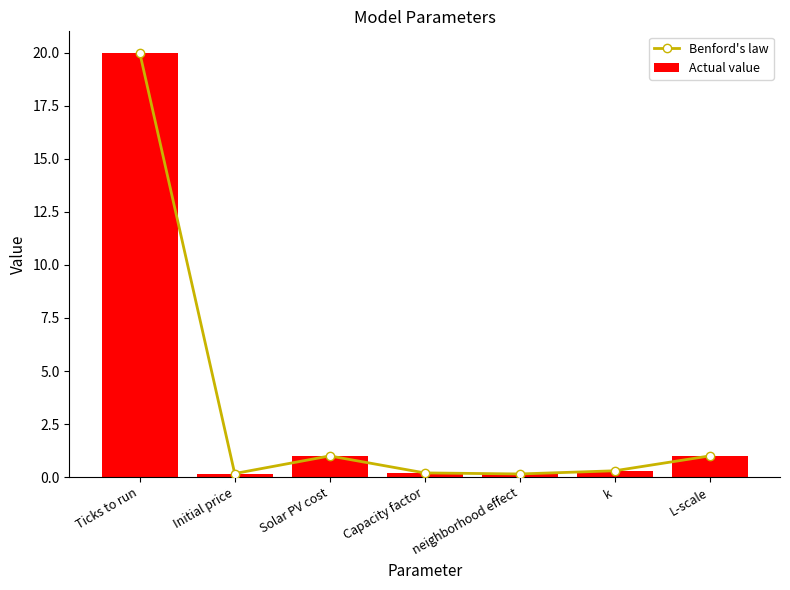

Where is Benford's law nearest to the value 10?

Solar PV cost